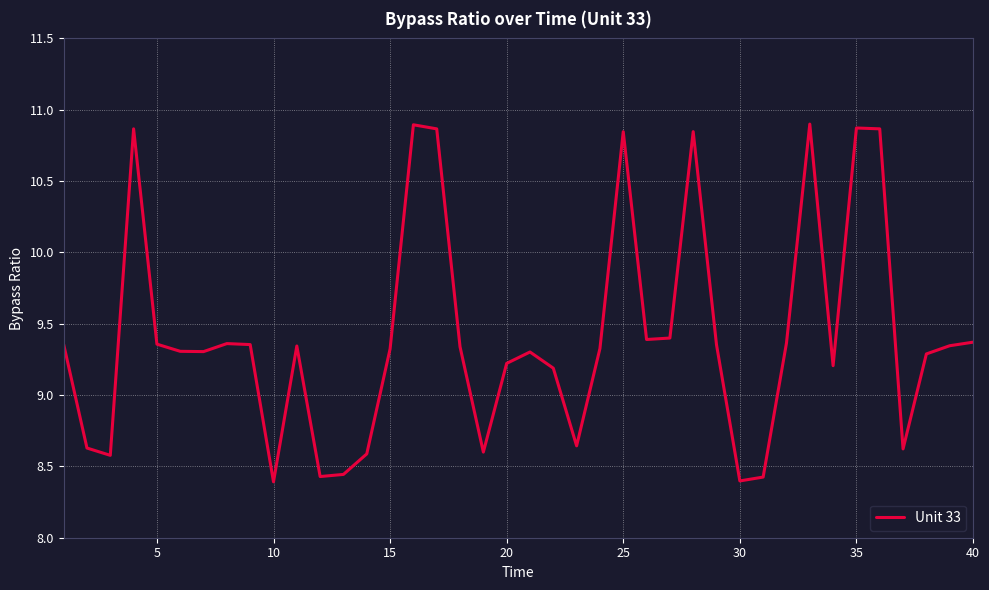

What is the sum of all values?

376.5